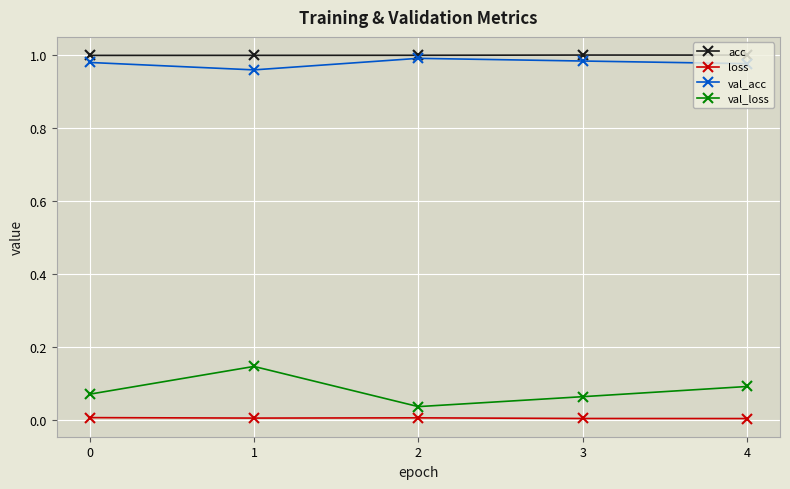

At how many categories does at least one series exceed 0?

5